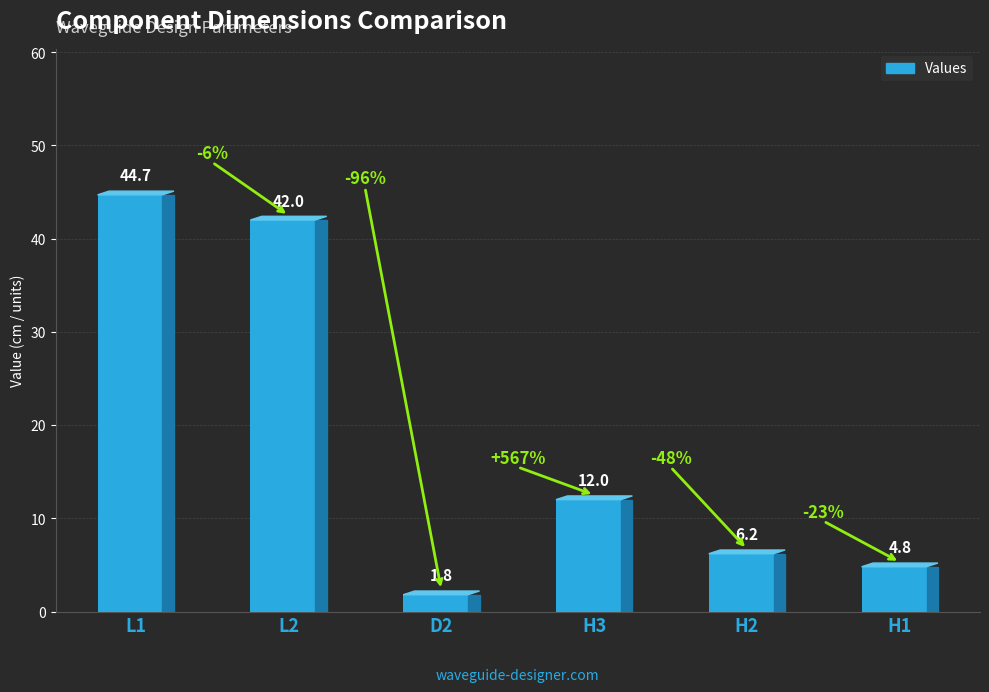

How many data points does each series have?

6